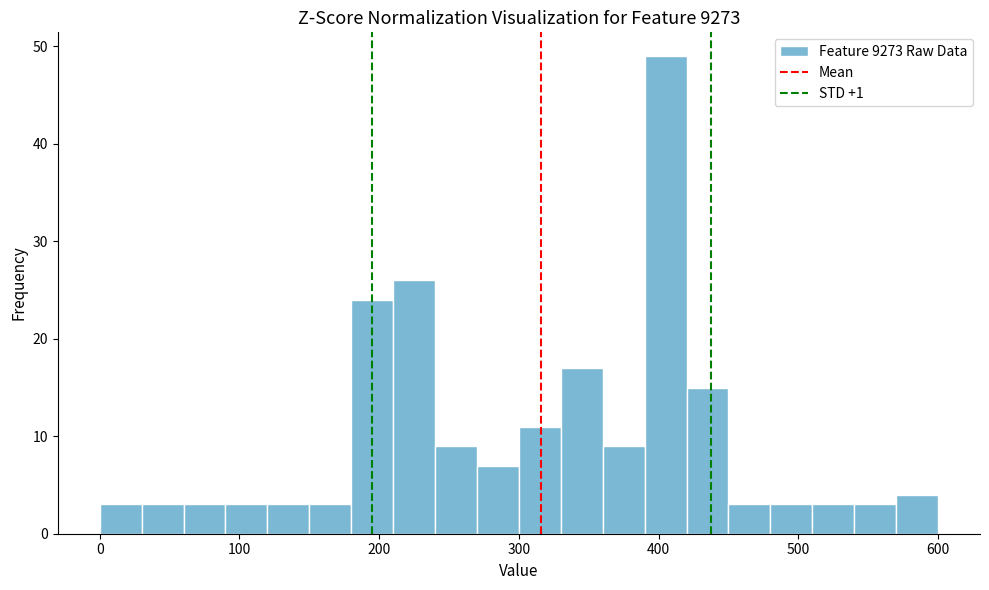

Around what value on the x-axis is the tallest bar? Give the approximate position of its centre, as read against the axis.

410